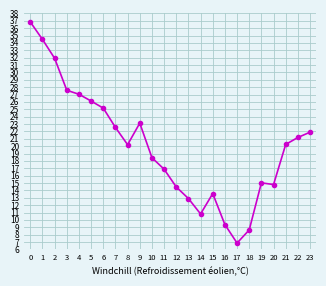

What is the change in value from 4 to 13?

-14.1